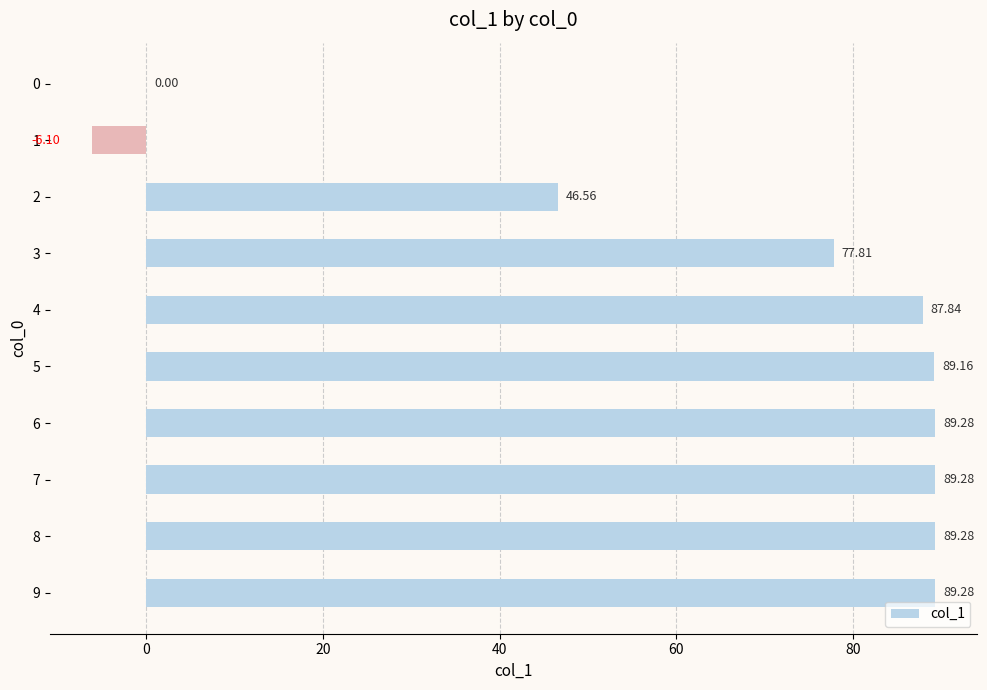

What is the sum of the values at 1 and 5?

83.1